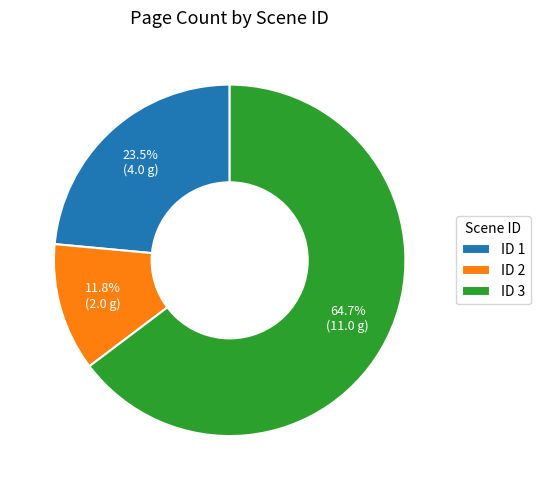

Which slice is the smallest?

ID 2